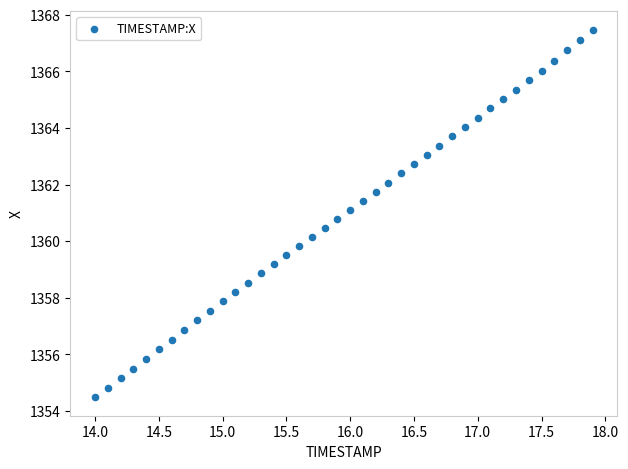

What is the range of X values (max minus min)?

3.9